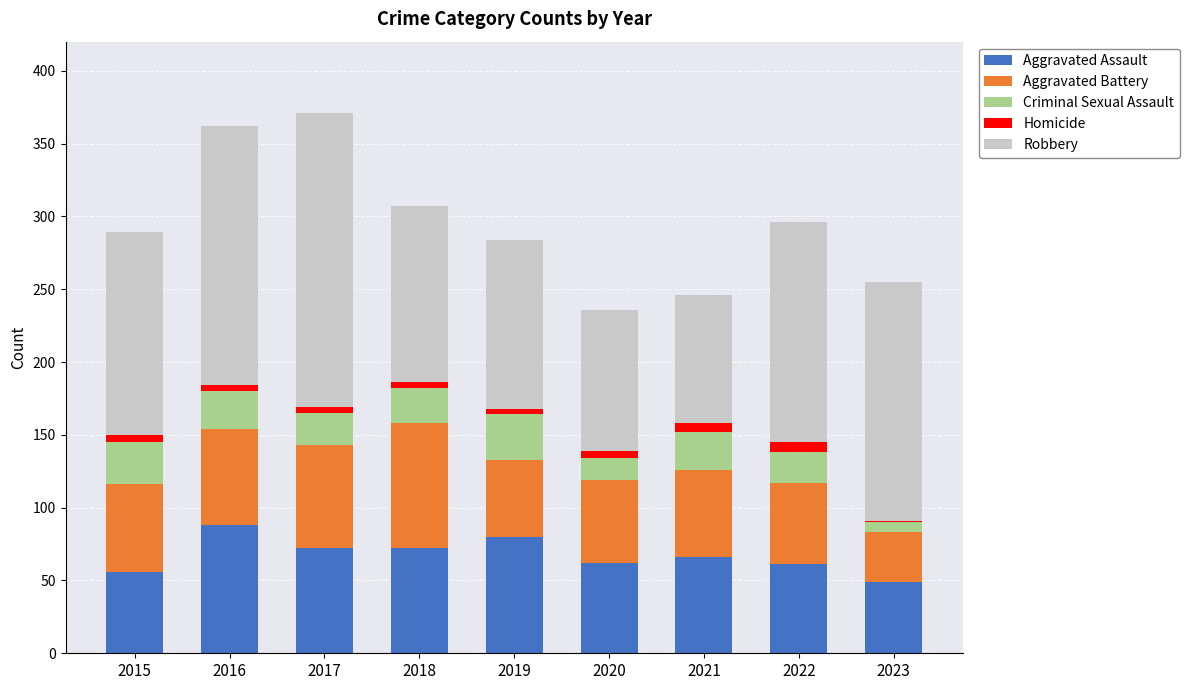

The value of Aggravated Assault at 2021 is 66. True or false?

True